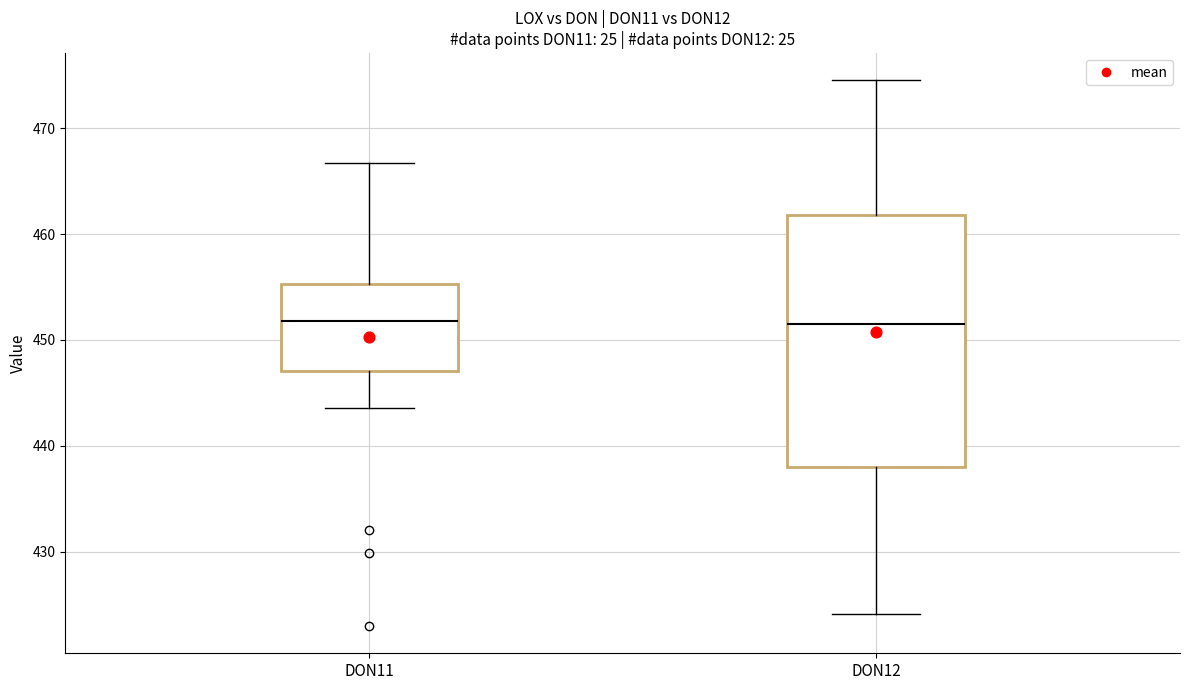

Comparing the boxes themselves (not the whiskers), which one is the tallest?

DON12